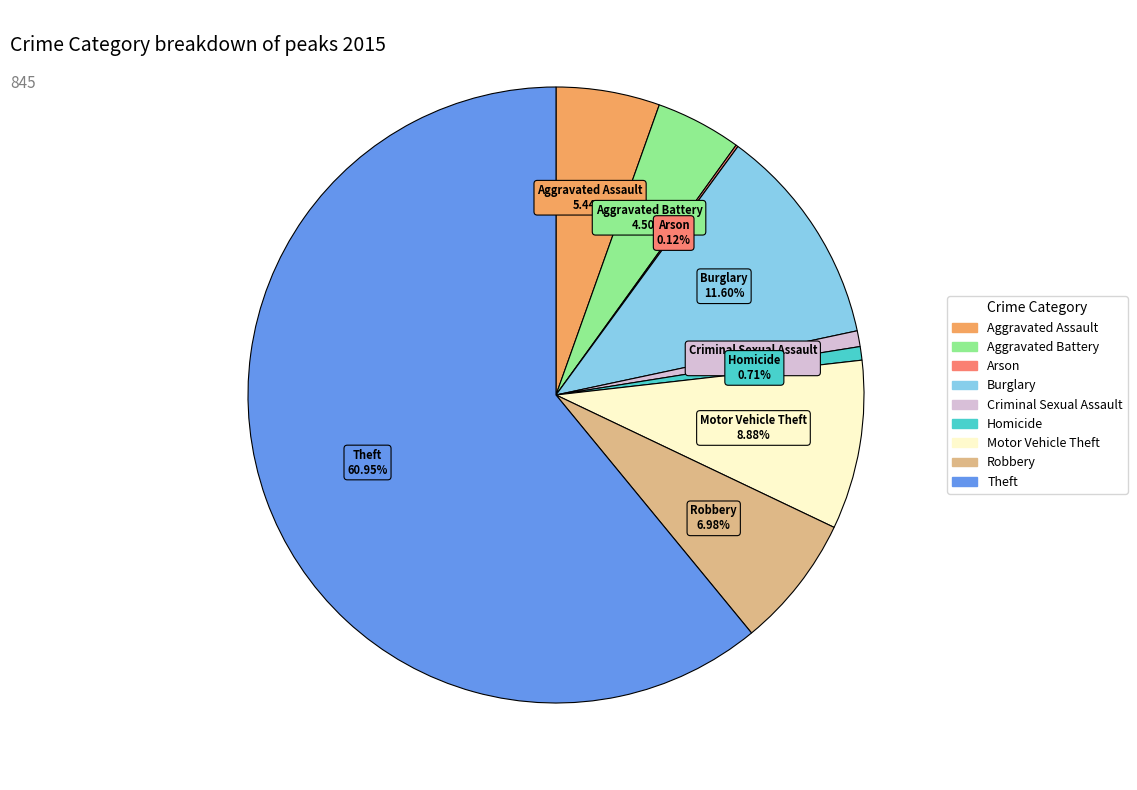

The Theft slice represents 61% of the pie. True or false?

True